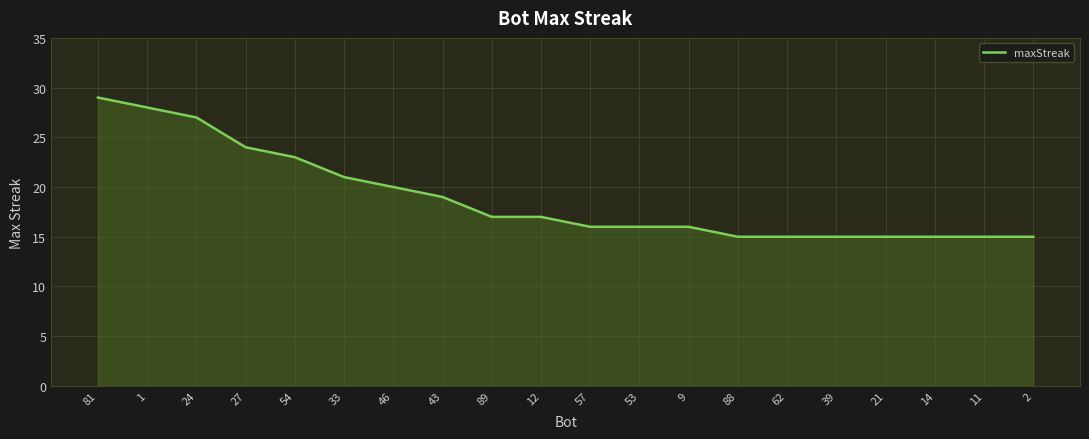

Is it true that the value at 24 is 16?

False